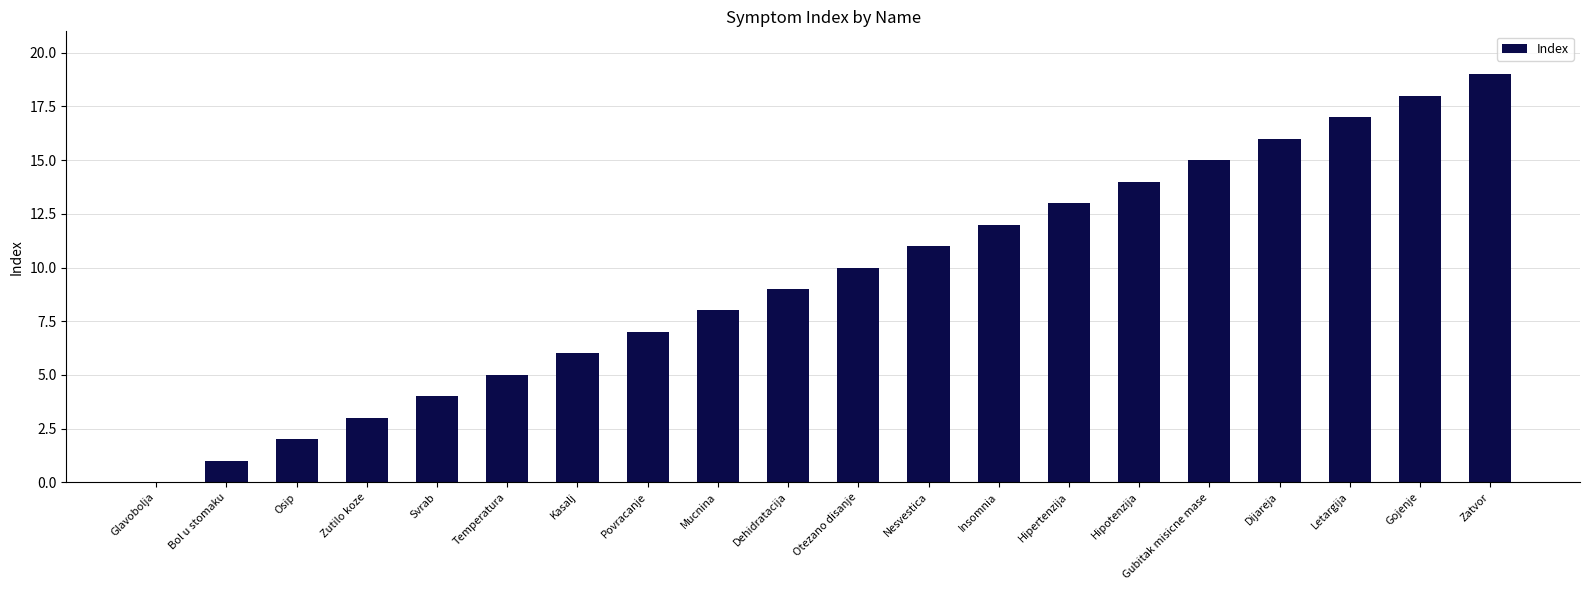

Reading left to right, list all the values displayed in this chart.

Glavobolja=0	Bol u stomaku=1	Osip=2	Zutilo koze=3	Svrab=4	Temperatura=5	Kasalj=6	Povracanje=7	Mucnina=8	Dehidratacija=9	Otezano disanje=10	Nesvestica=11	Insomnia=12	Hipertenzija=13	Hipotenzija=14	Gubitak misicne mase=15	Dijareja=16	Letargija=17	Gojenje=18	Zatvor=19